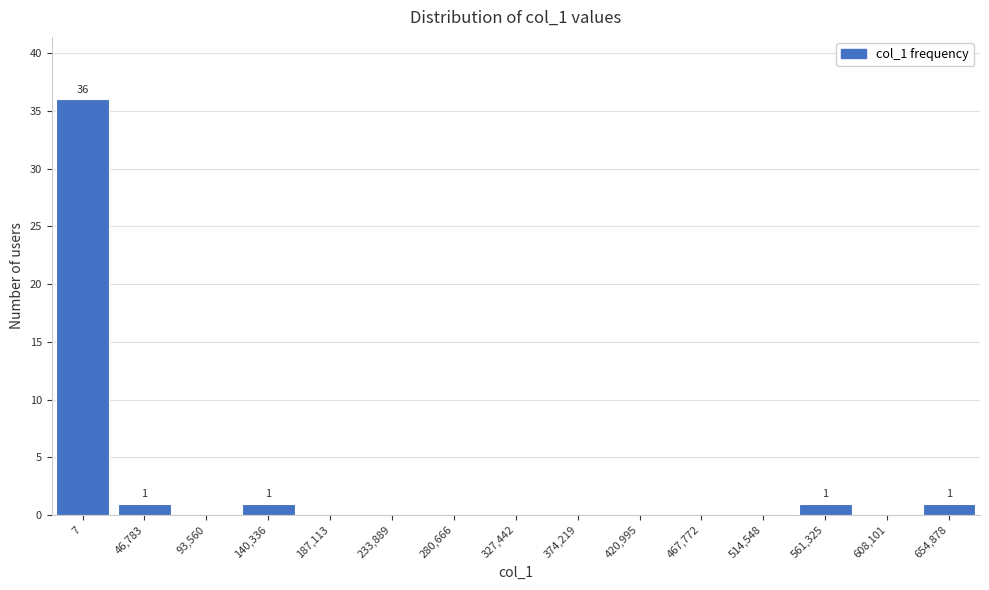

The chart shows a value of -24 at 467,772. True or false?

False